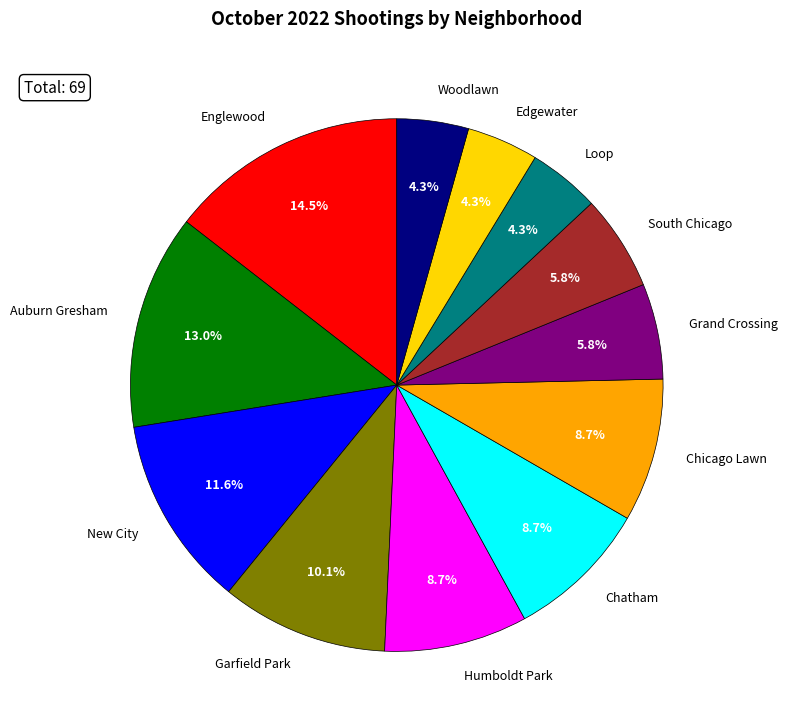

Is there any slice that represents more than half of the pie?

No